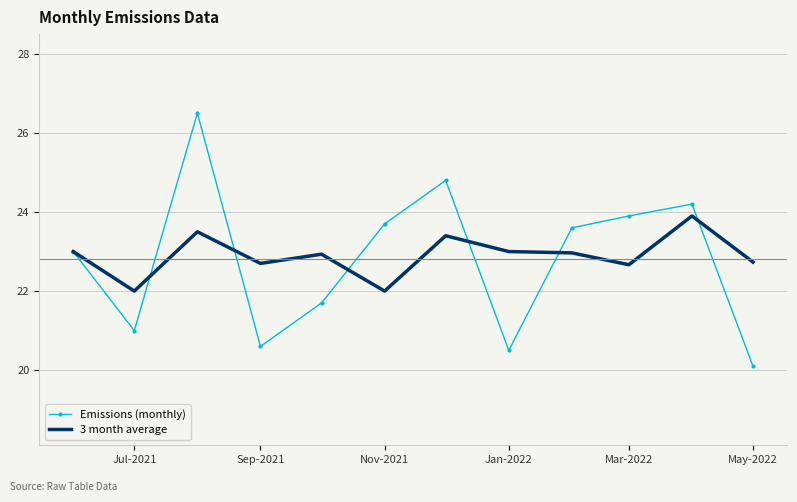

What are all the series names shown in the legend?

Emissions (monthly), 3 month average